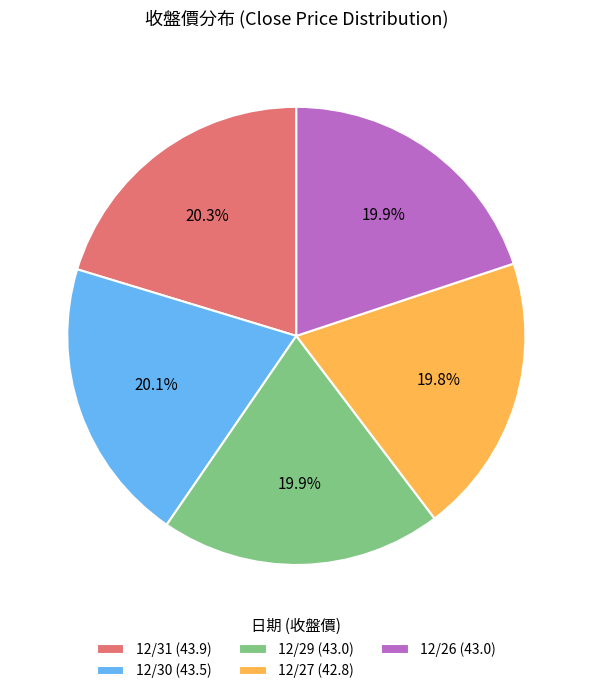

To the nearest percent, what portion does 12/30 represent?

20%